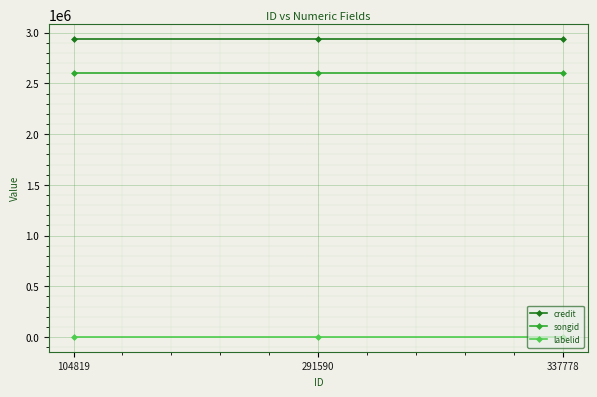

What is the approximate value of songid at 291590?

2604344